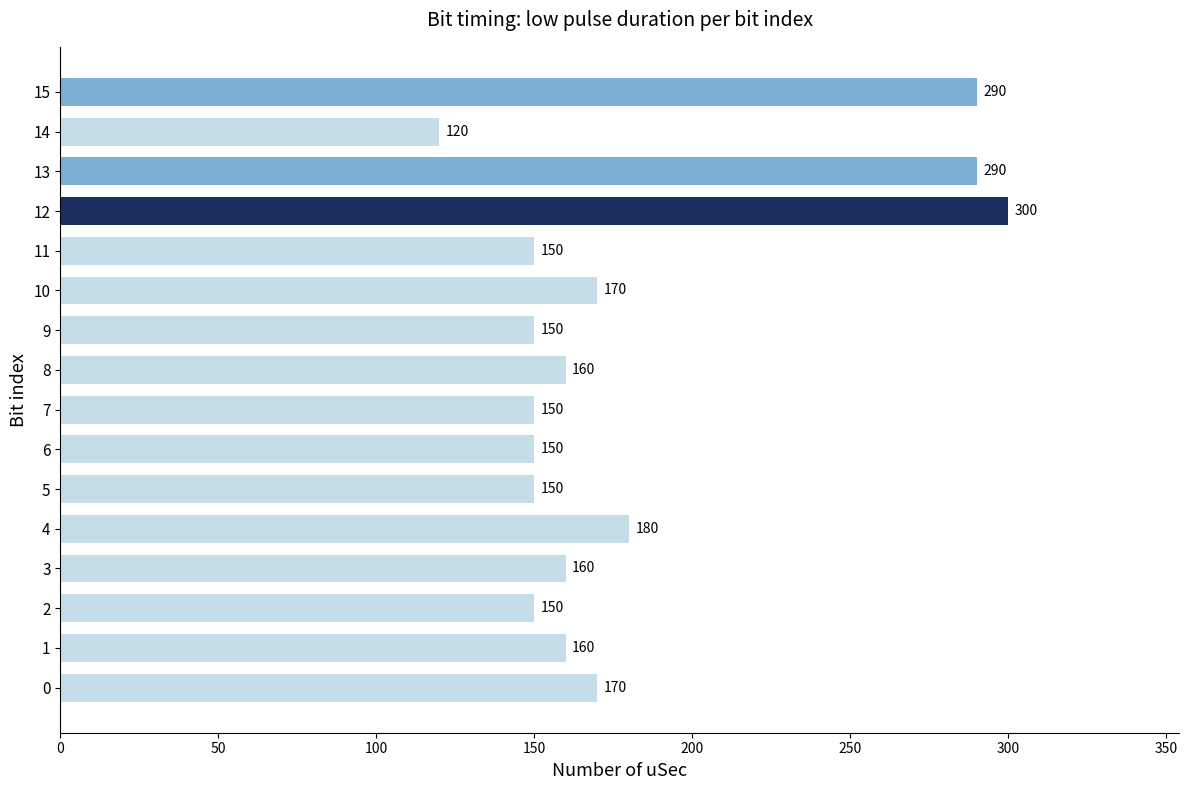

What is the sum of all values?

2900.0